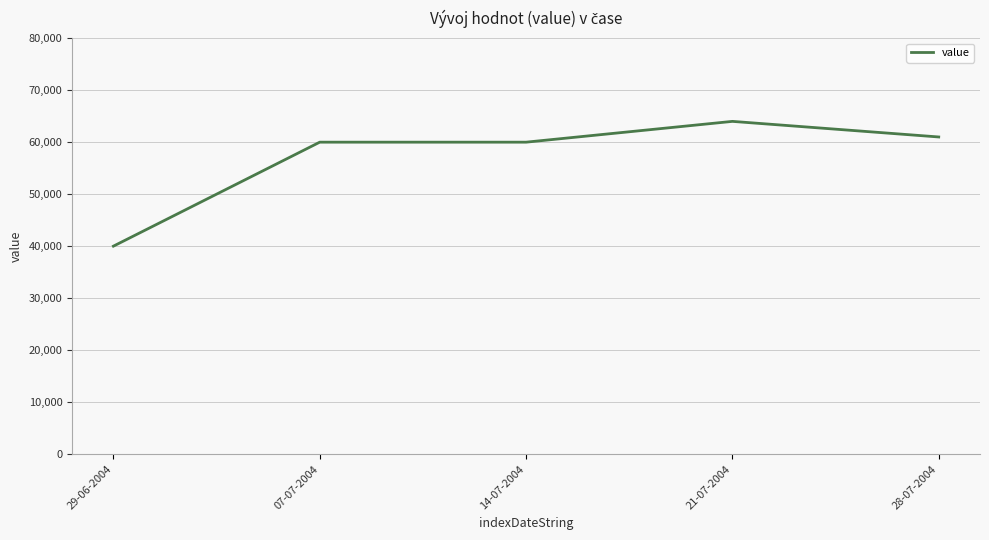

What is the maximum value shown in the chart?

64000